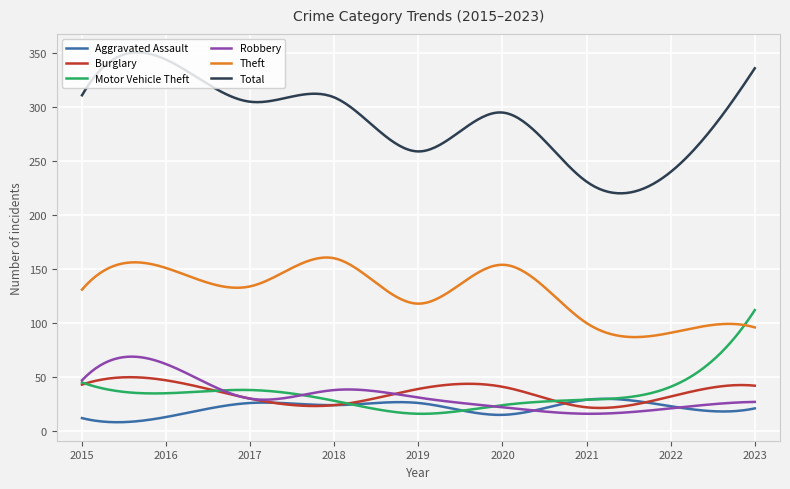

Which series has the largest range (max minus min)?

Total